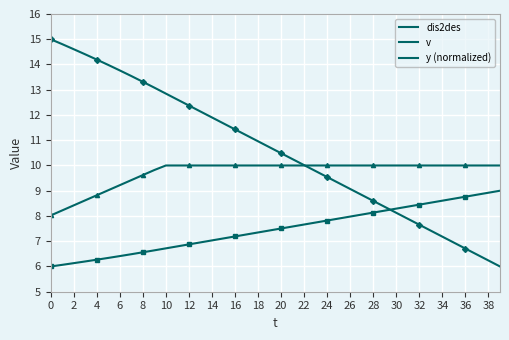

Where is dis2des nearest to the value 10?

22